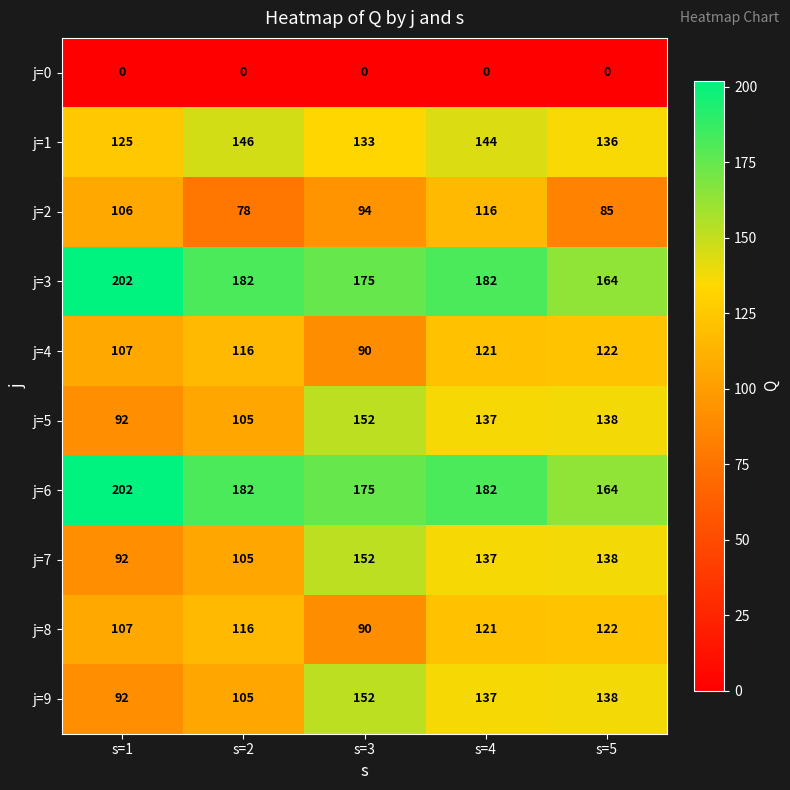

Count the number of categories in the chart.

5